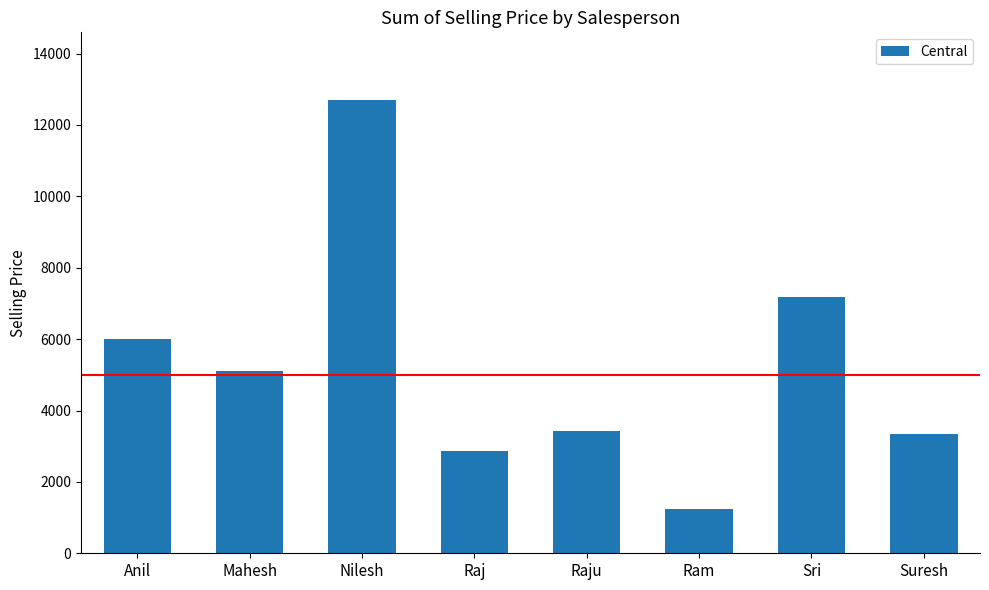

At which label is the value closest to 6969?

Sri